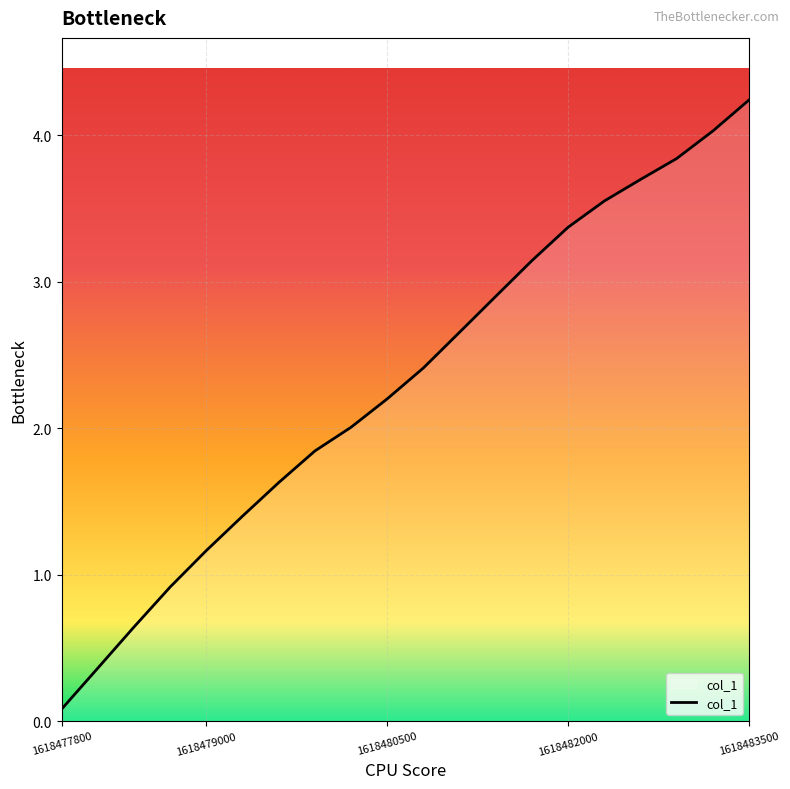

What is the difference between the maximum and minimum values?

4.2